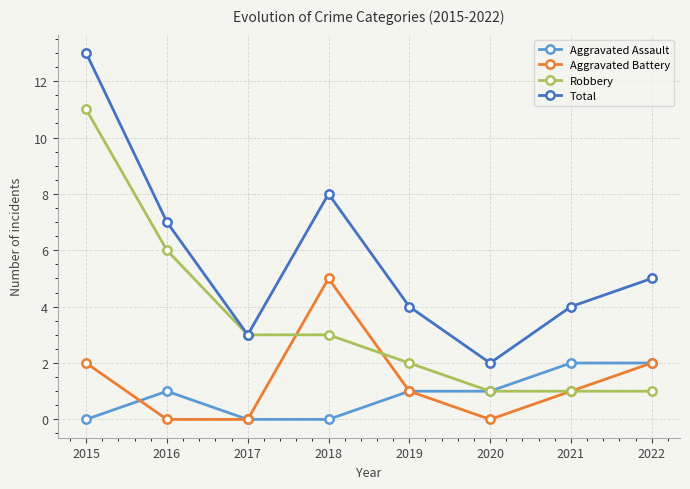

Reading left to right, list all the values displayed in this chart.

Aggravated Assault: 0	1	0	0	1	1	2	2
Aggravated Battery: 2	0	0	5	1	0	1	2
Robbery: 11	6	3	3	2	1	1	1
Total: 13	7	3	8	4	2	4	5